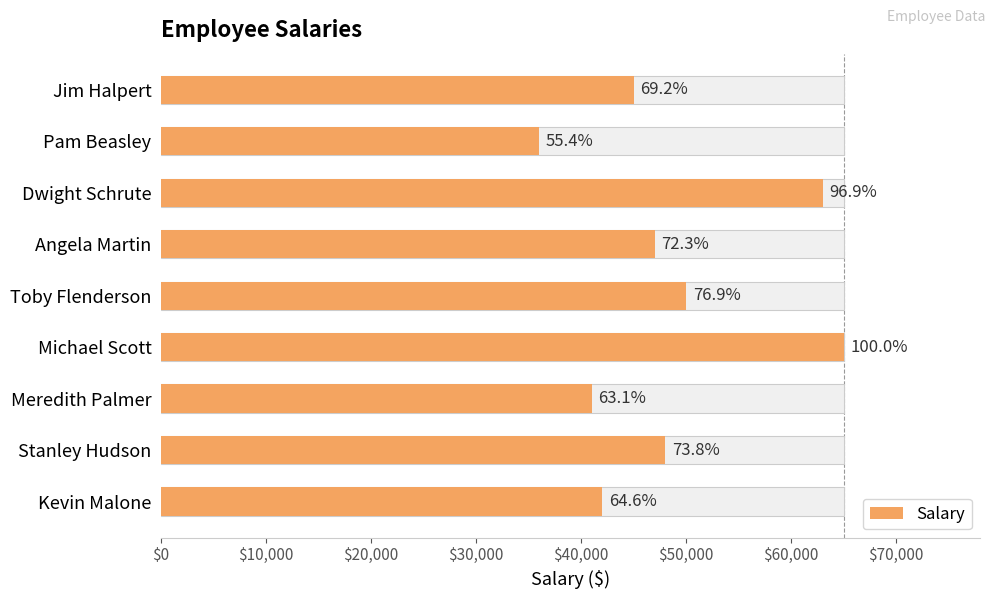

Reading left to right, list all the values displayed in this chart.

45000	36000	63000	47000	50000	65000	41000	48000	42000